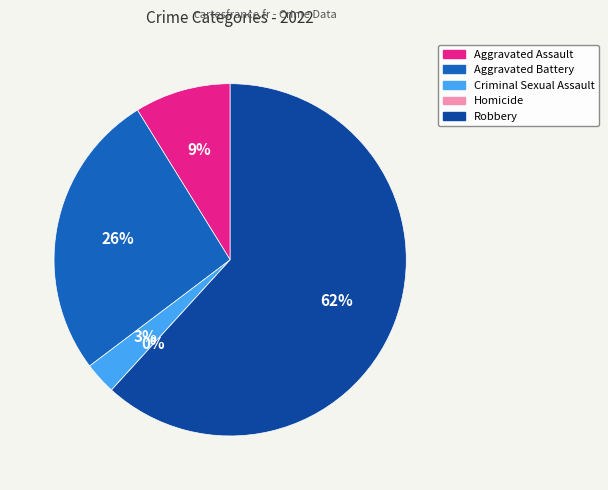

What percentage is the Aggravated Assault slice, to the nearest percent?

9%